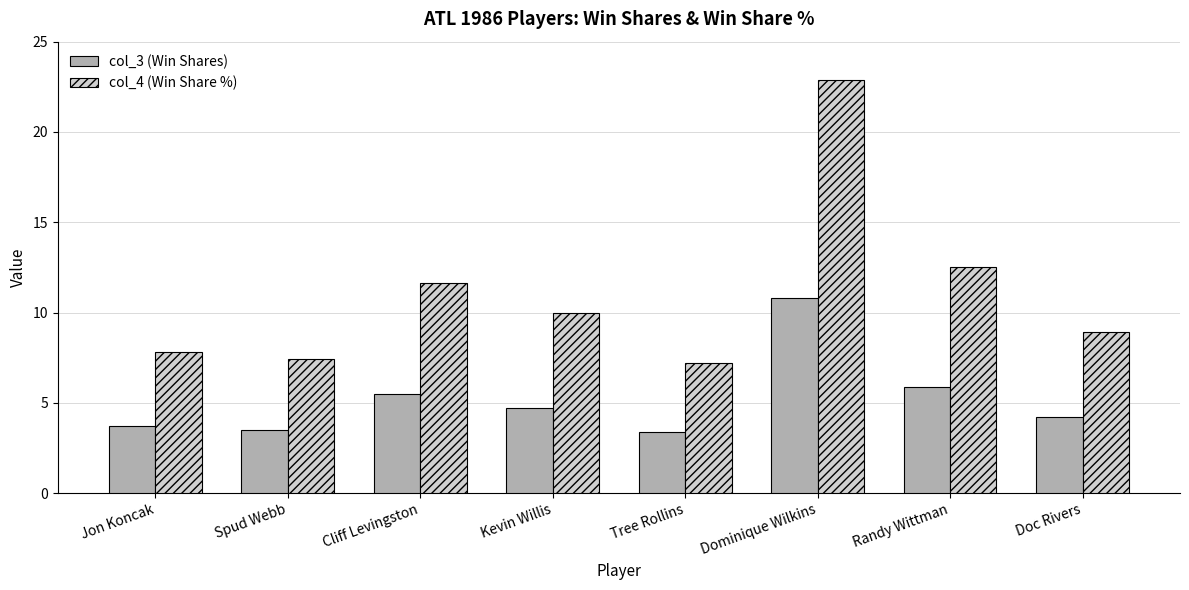

Reading left to right, list all the values displayed in this chart.

col_3 (Win Shares): 3.7	3.5	5.5	4.7	3.4	10.8	5.9	4.2
col_4 (Win Share %): 7.8	7.4	11.7	10.0	7.2	22.9	12.5	8.9